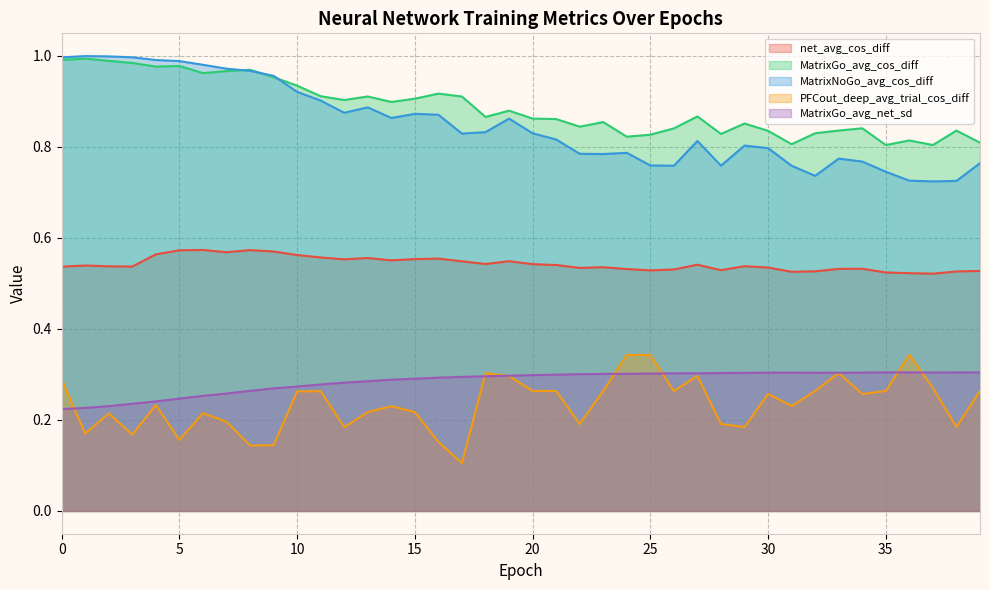

What is the average value of the MatrixGo_avg_cos_diff series?

0.9